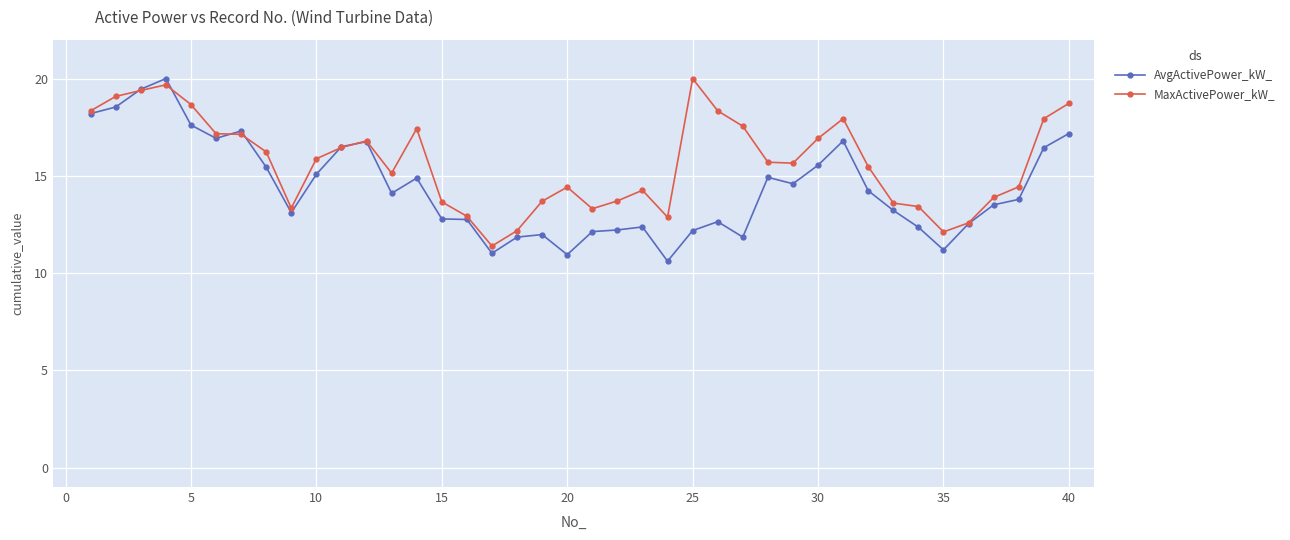

Rank the series by their average value, from highest to lowest.

MaxActivePower_kW_, AvgActivePower_kW_